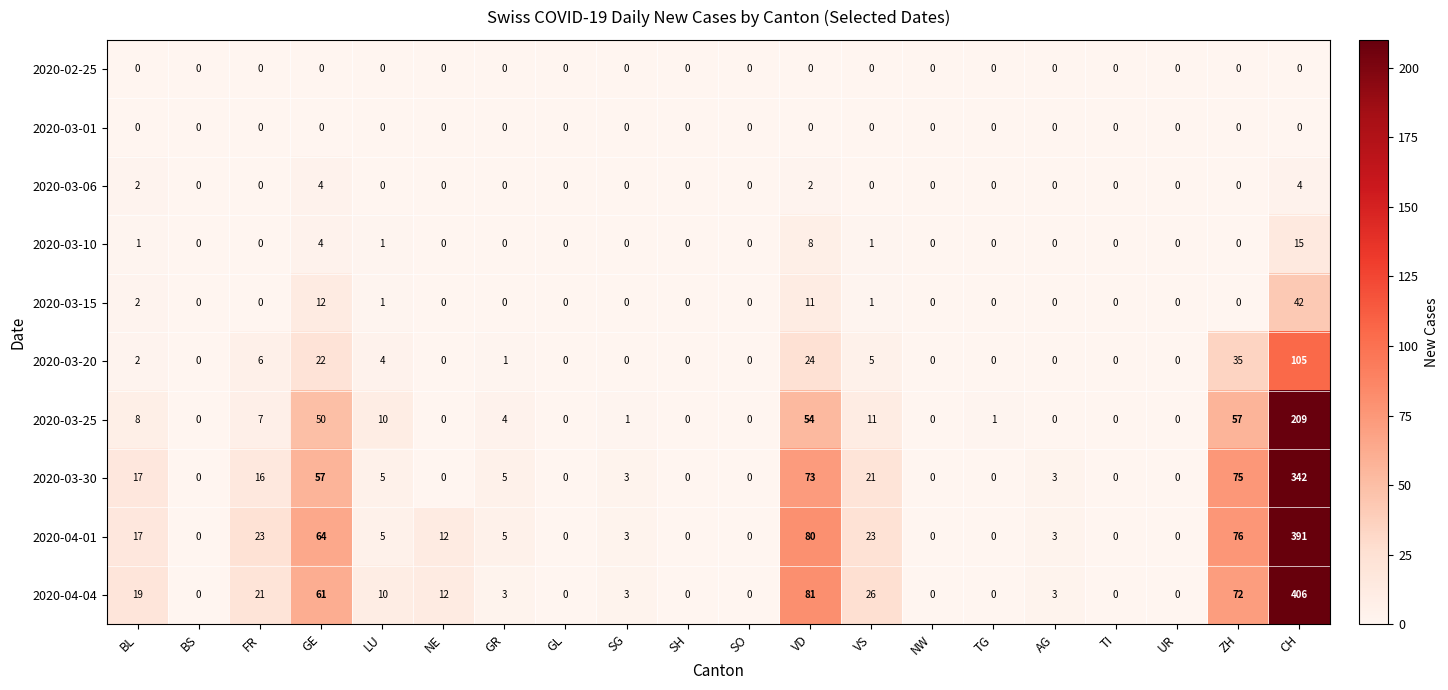

The value of 2020-04-04 at GL is -164. True or false?

False